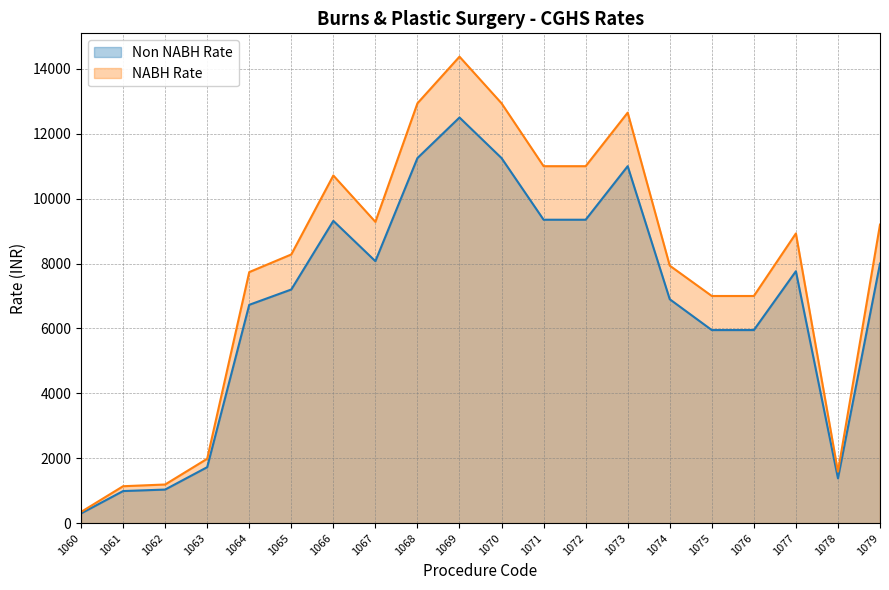

Rank the series by their maximum value, from lowest to highest.

Non NABH Rate, NABH Rate